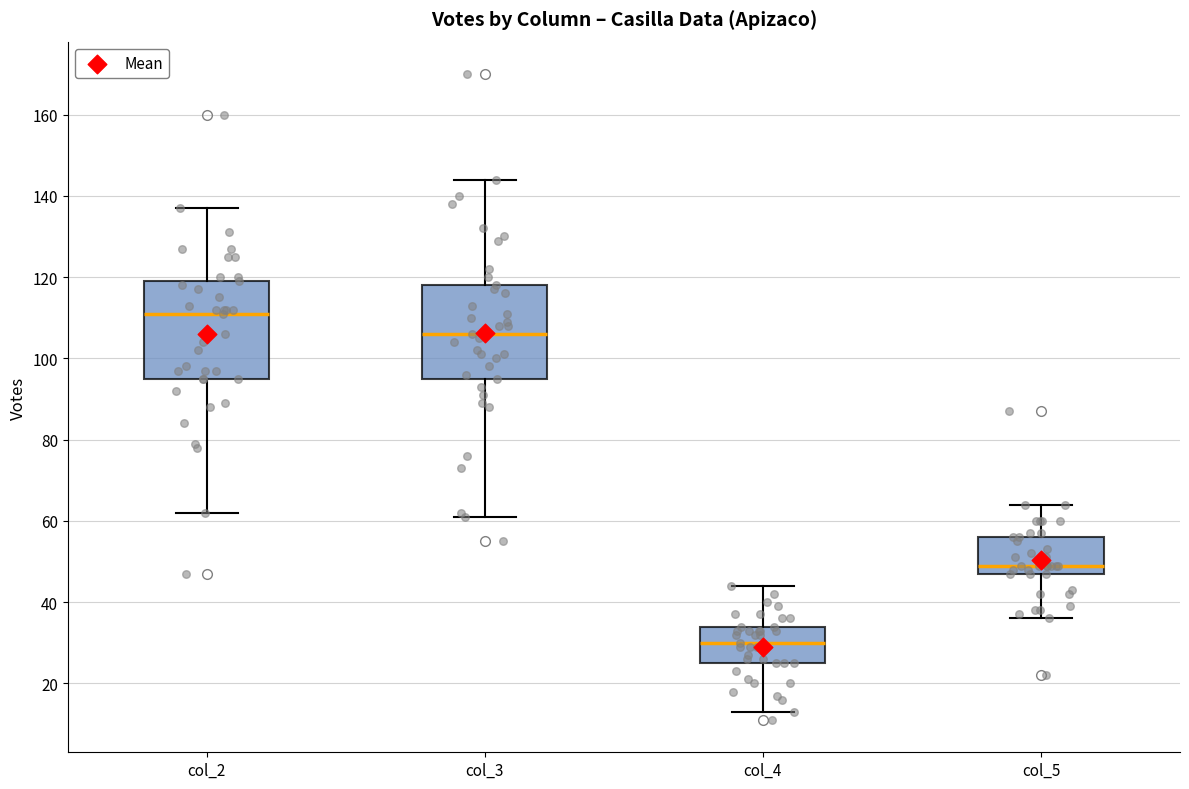

Where does the lower whisker of the box for col_3 end on the y-axis? The values are not printed on the chart, so give them approximately, as read against the axis.

62